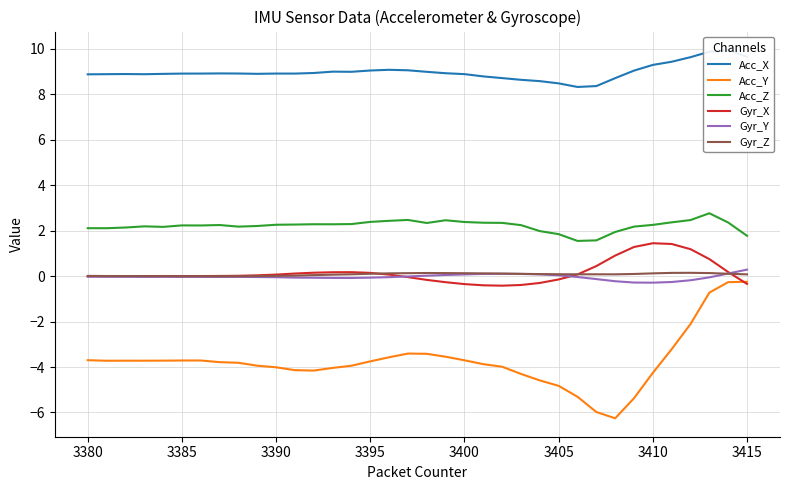

At which label does Gyr_Y reach its peak?

3415